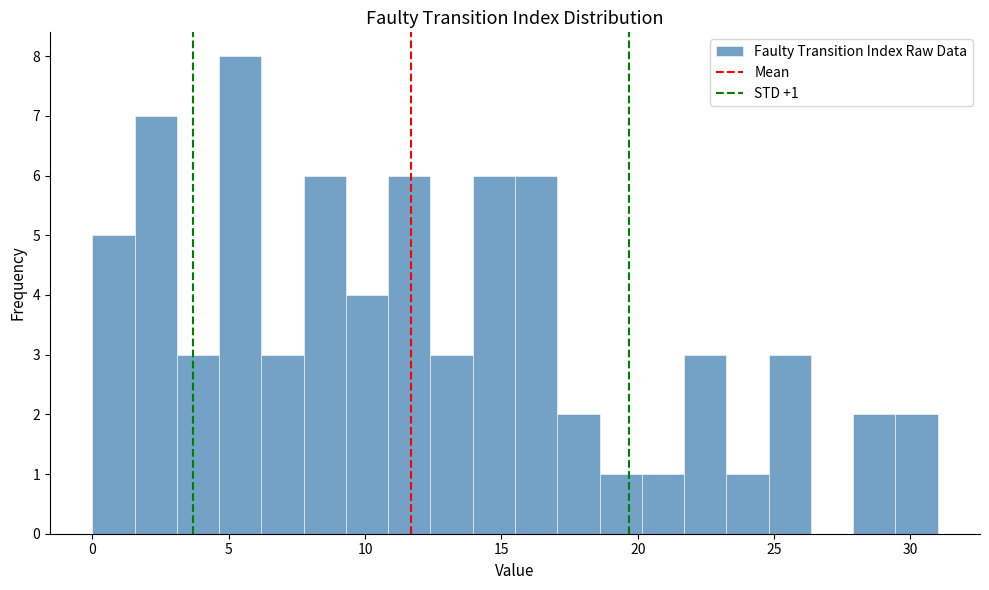

Around what value on the x-axis is the tallest bar? Give the approximate position of its centre, as read against the axis.

5.5